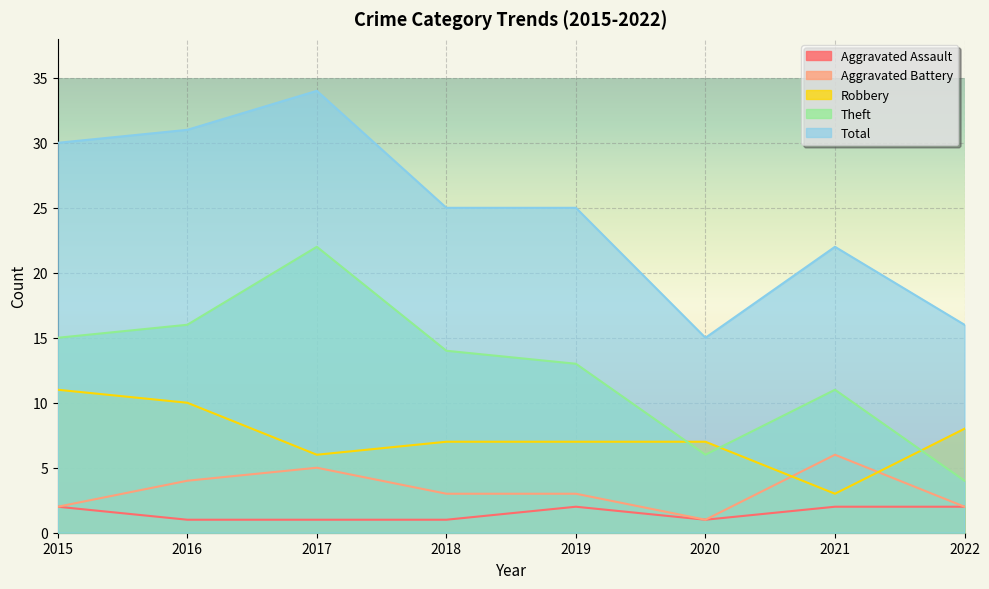

In Aggravated Assault, how many points are higher than both neighbors (excluding endpoints)?

1